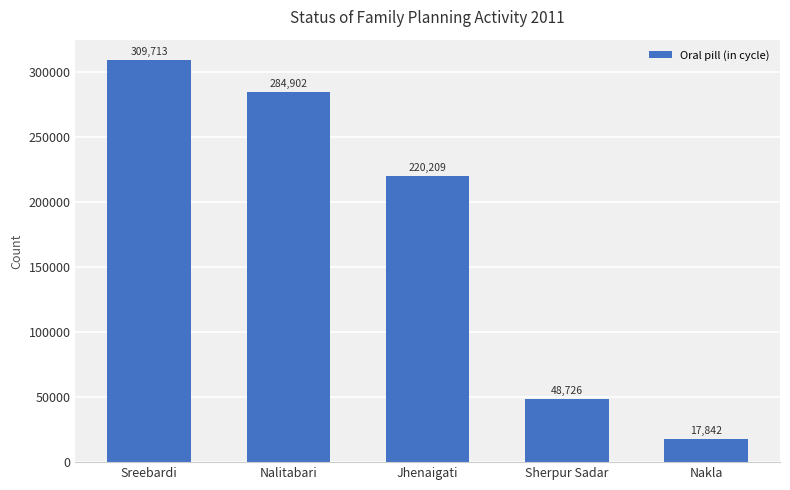

What is the value of the 4th bar from the left?

48726